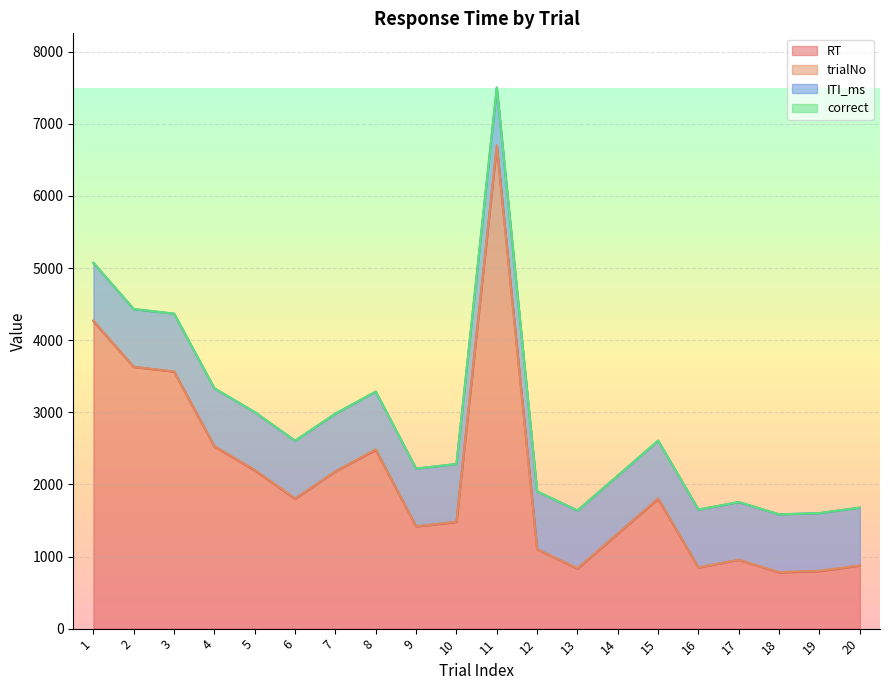

Reading left to right, extract all data points from this chart.

RT: 1=4261	2=3627	3=3563	4=2524	5=2193	6=1799	7=2180	8=2477	9=1416	10=1477	11=6693	12=1100	13=830	14=1316	15=1797	16=846	17=953	18=778	19=795	20=874
trialNo: 1=10	2=3	3=4	4=7	5=8	6=6	7=1	8=9	9=2	10=5	11=10	12=2	13=8	14=5	15=9	16=4	17=1	18=6	19=7	20=3
ITI_ms: 1=800	2=800	3=800	4=800	5=800	6=800	7=800	8=800	9=800	10=800	11=800	12=800	13=800	14=800	15=800	16=800	17=800	18=800	19=800	20=800
correct: 1=1	2=1	3=1	4=1	5=1	6=1	7=1	8=1	9=1	10=1	11=1	12=1	13=1	14=1	15=1	16=1	17=1	18=1	19=1	20=1